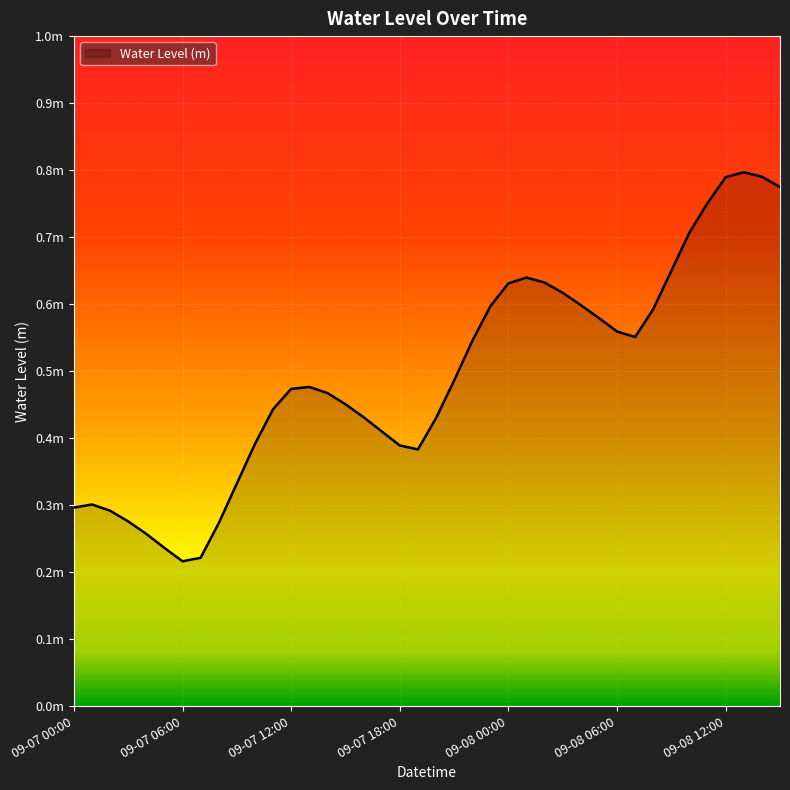

What is the greatest value displayed?

0.8